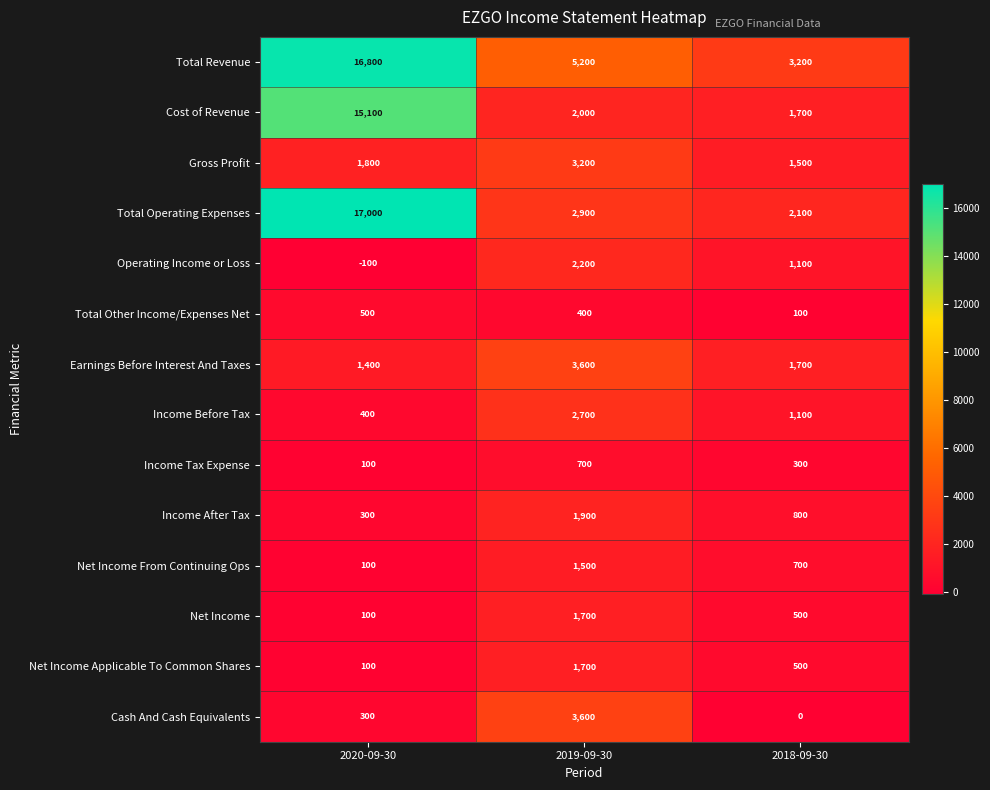

Is the value of Operating Income or Loss at 2019-09-30 greater than the value of Income Tax Expense at 2019-09-30?

Yes